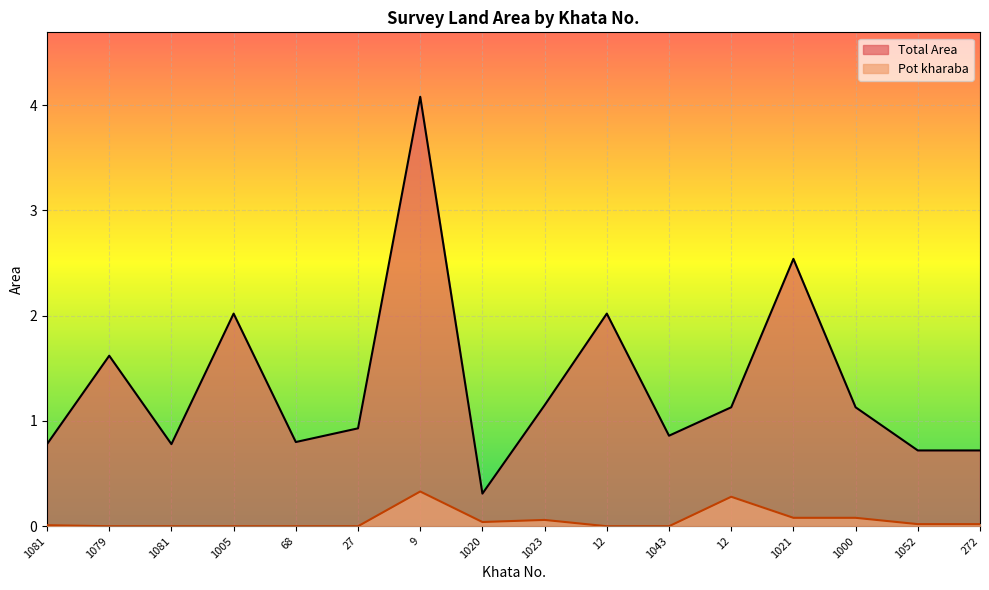

At which category does the chart reach its peak across all series?

9